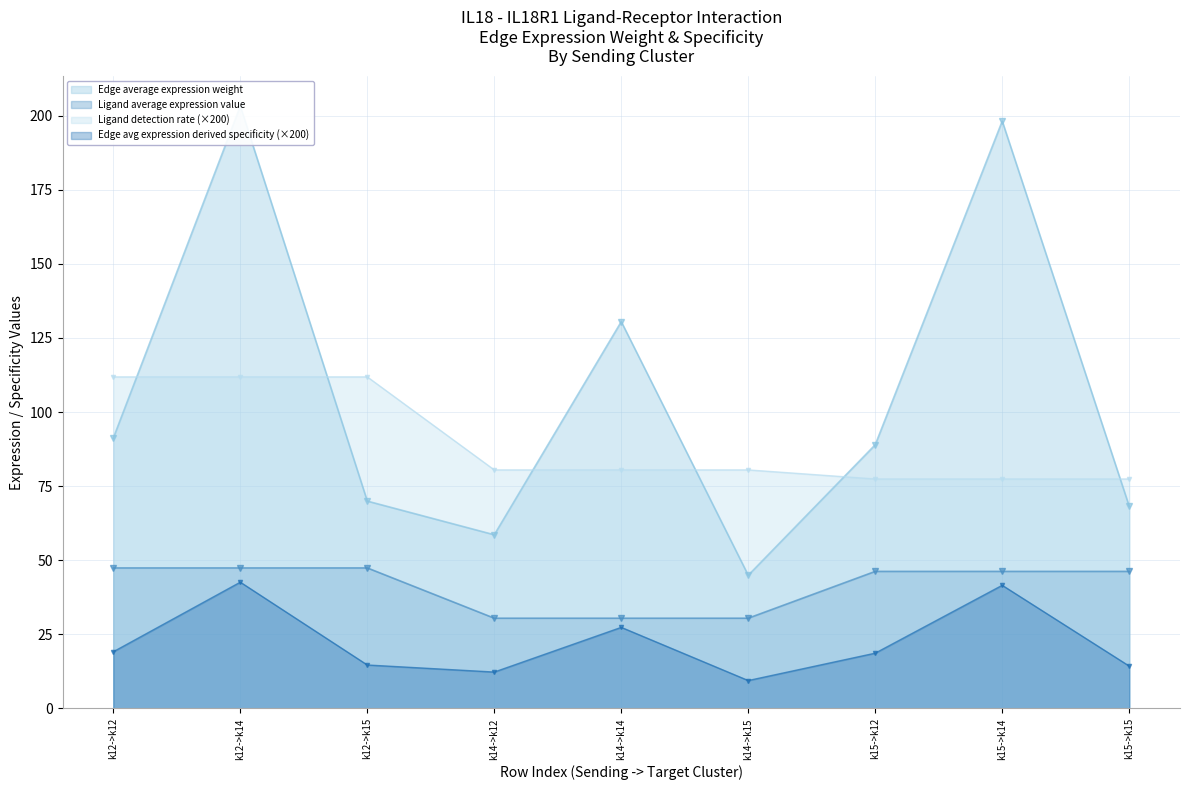

In Edge average expression weight, how many points are lower than both neighbors (excluding endpoints)?

2